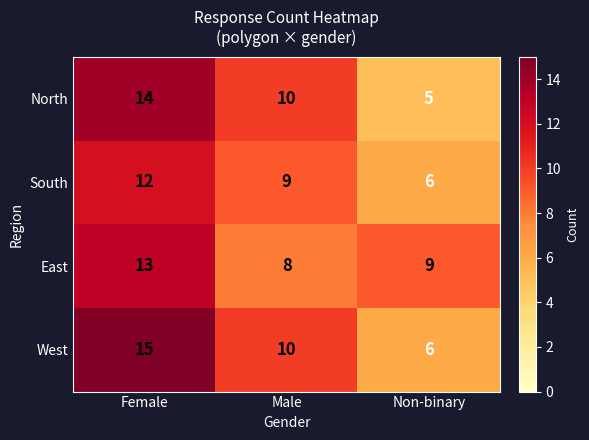

Rank the series by their maximum value, from highest to lowest.

West, North, East, South